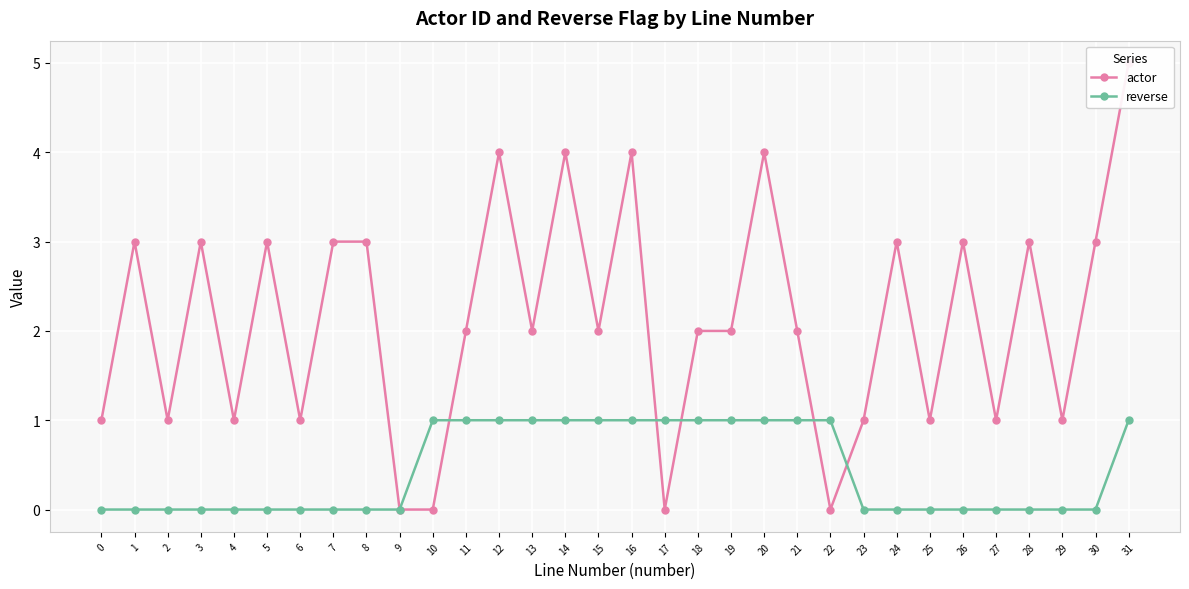

Reading left to right, list all the values displayed in this chart.

actor: 0=1	1=3	2=1	3=3	4=1	5=3	6=1	7=3	8=3	9=0	10=0	11=2	12=4	13=2	14=4	15=2	16=4	17=0	18=2	19=2	20=4	21=2	22=0	23=1	24=3	25=1	26=3	27=1	28=3	29=1	30=3	31=5
reverse: 0=0	1=0	2=0	3=0	4=0	5=0	6=0	7=0	8=0	9=0	10=1	11=1	12=1	13=1	14=1	15=1	16=1	17=1	18=1	19=1	20=1	21=1	22=1	23=0	24=0	25=0	26=0	27=0	28=0	29=0	30=0	31=1